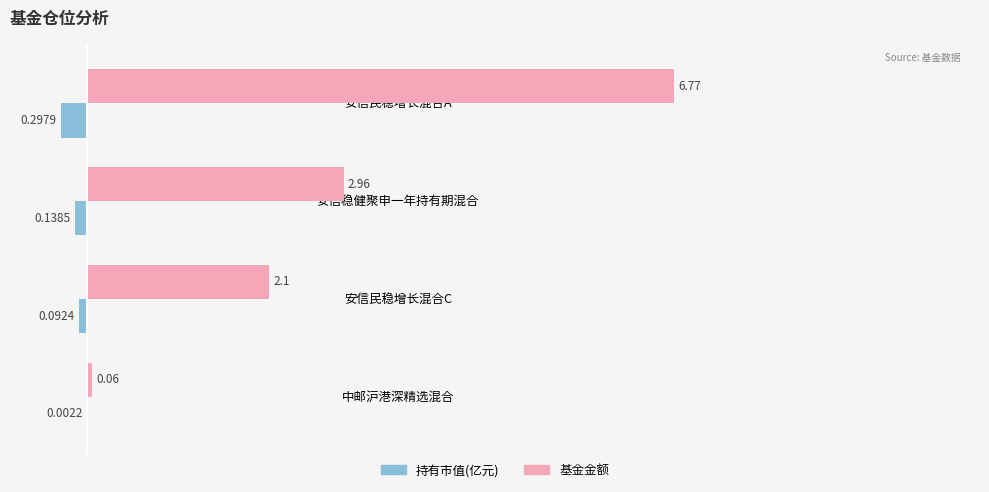

Between 安信民稳增长混合A and 中邮沪港深精选混合, which series saw the biggest shift?

基金金额